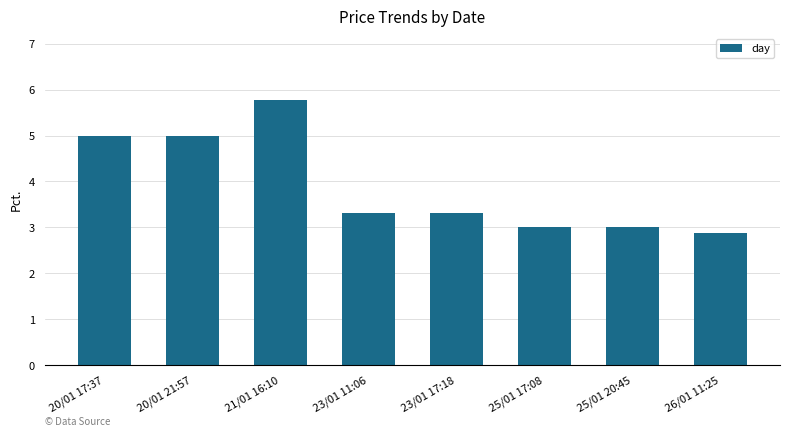

What is the difference between the maximum and minimum values?

2.9